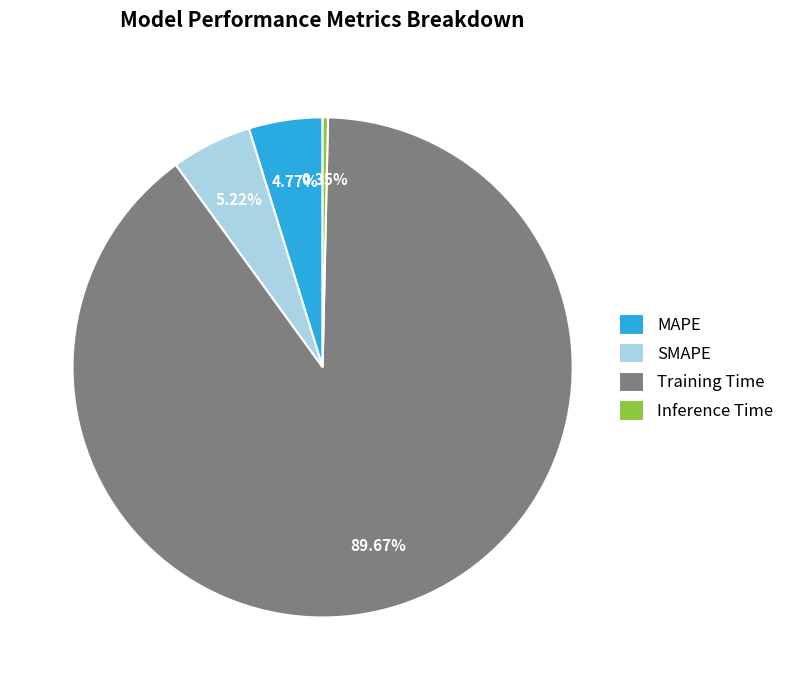

How many segments does this pie chart have?

4